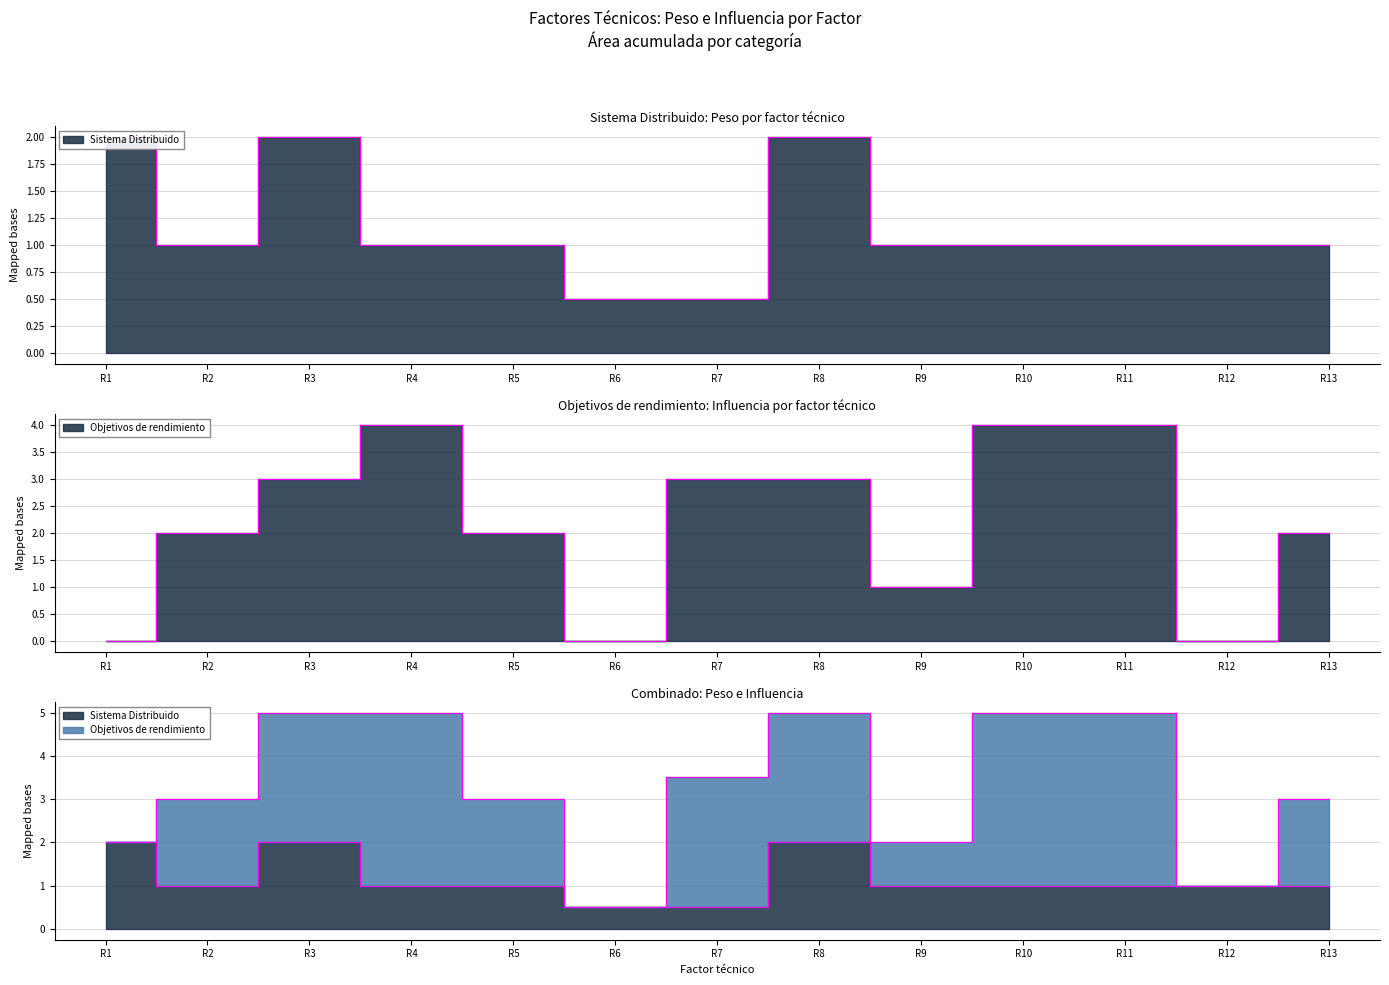

True or false: Objetivos de rendimiento and Sistema Distribuido cross at least once.

True